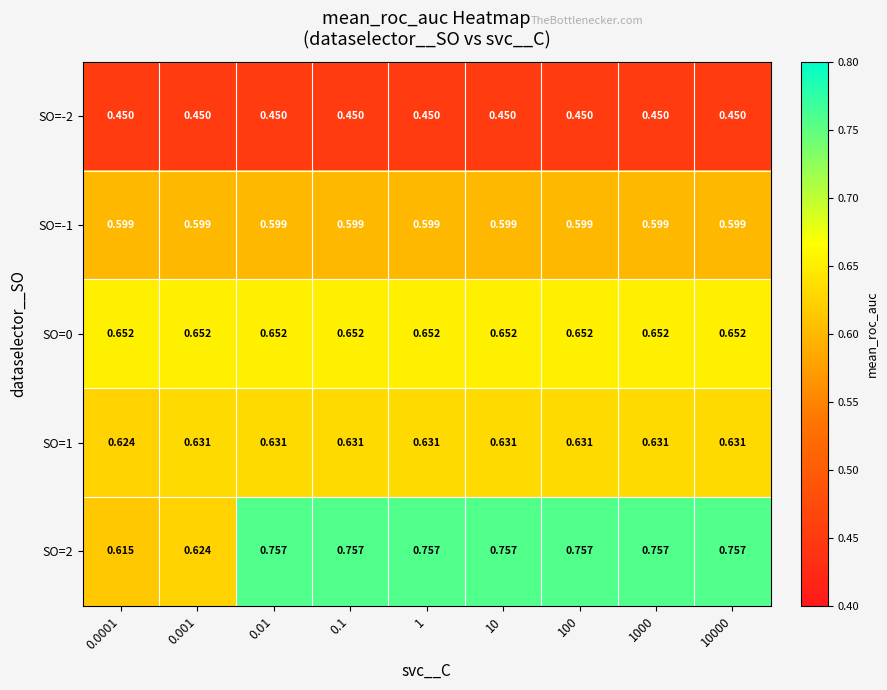

Count the number of categories in the chart.

9